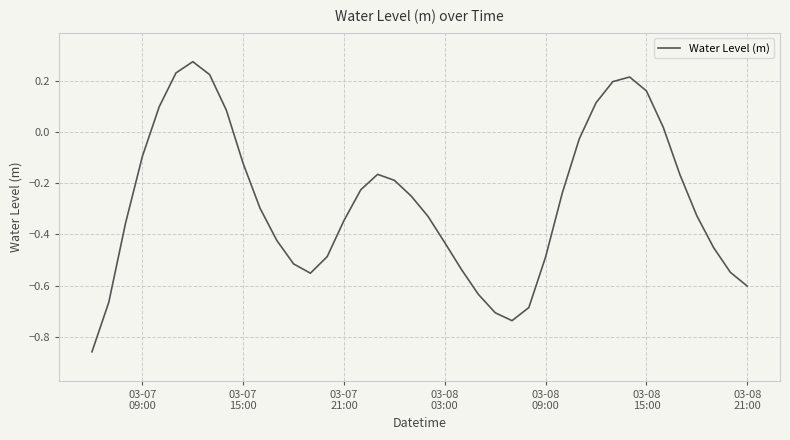

What is the difference between the maximum and minimum values?

1.1